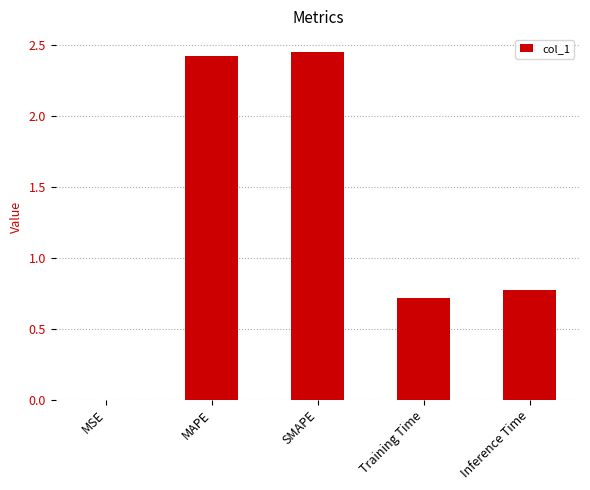

The chart shows a value of 0.7 at Training Time. True or false?

True